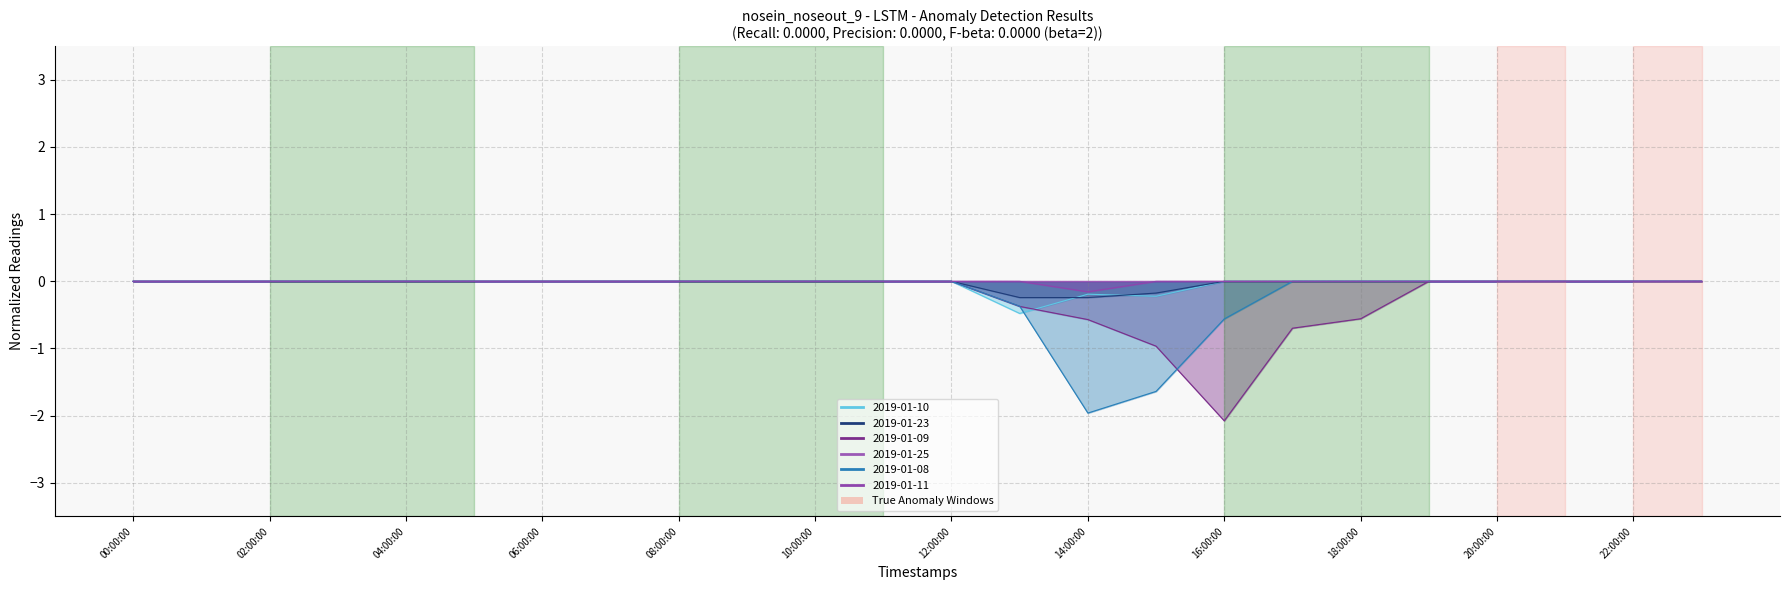

True or false: 2019-01-23 and 2019-01-11 cross at least once.

False